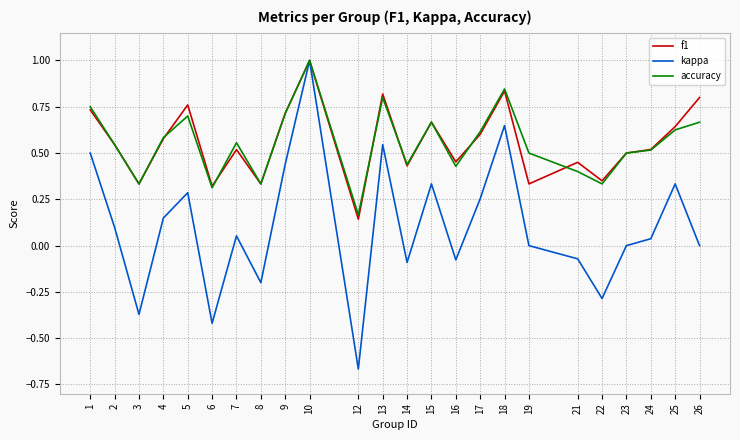

Between 16 and 17, which series saw the biggest shift?

kappa